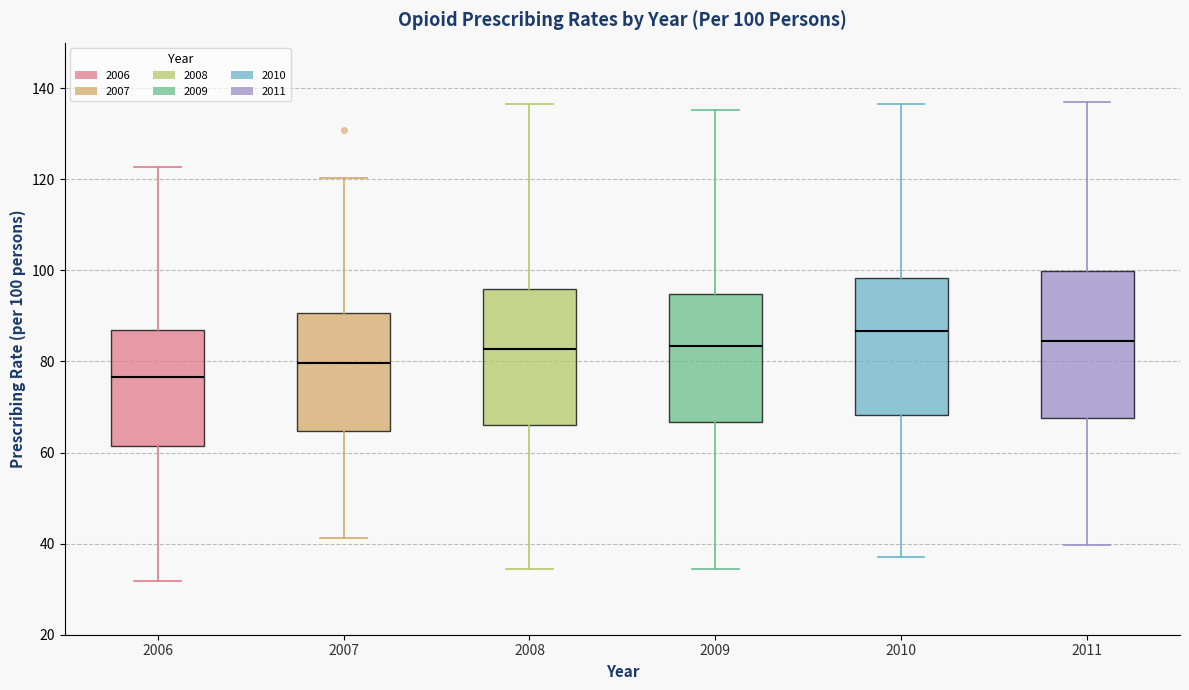

Which box's median line is the highest?

2010